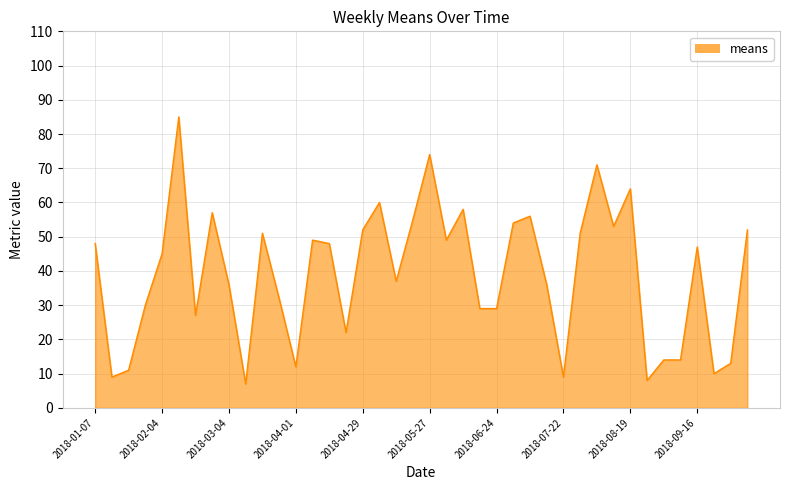

What is the greatest value displayed?

85